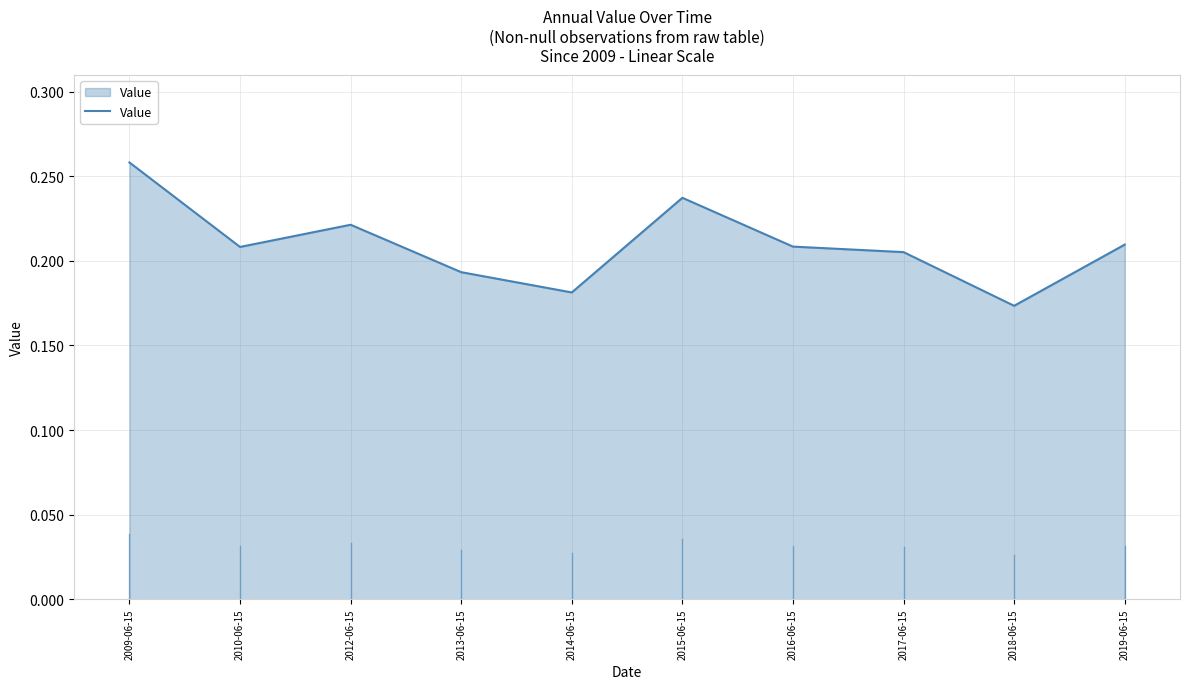

What position from the right is 2019-06-15?

1